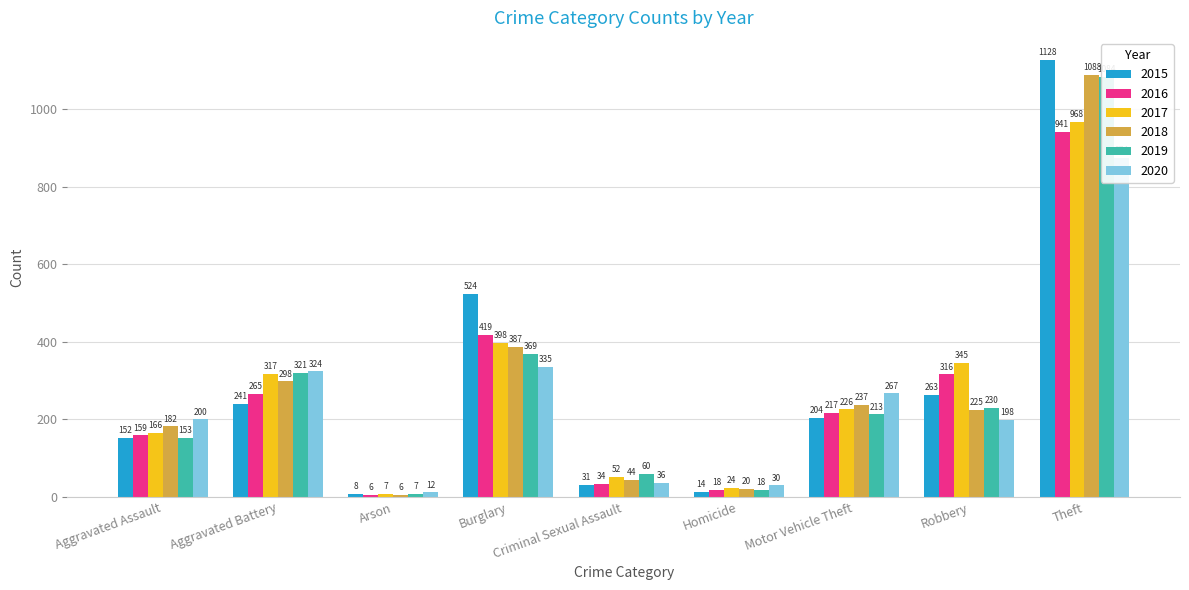

Which series has the largest total across all categories?

2015